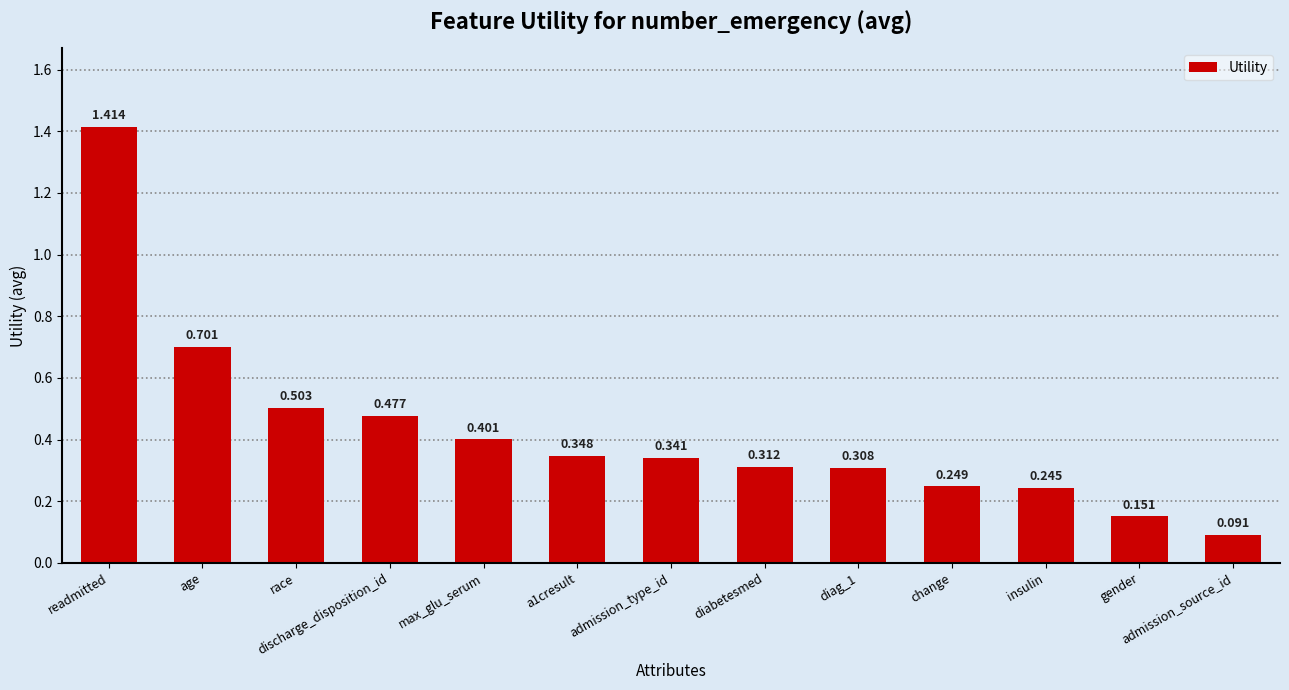

What is the difference between the second highest and second lowest values?

0.6